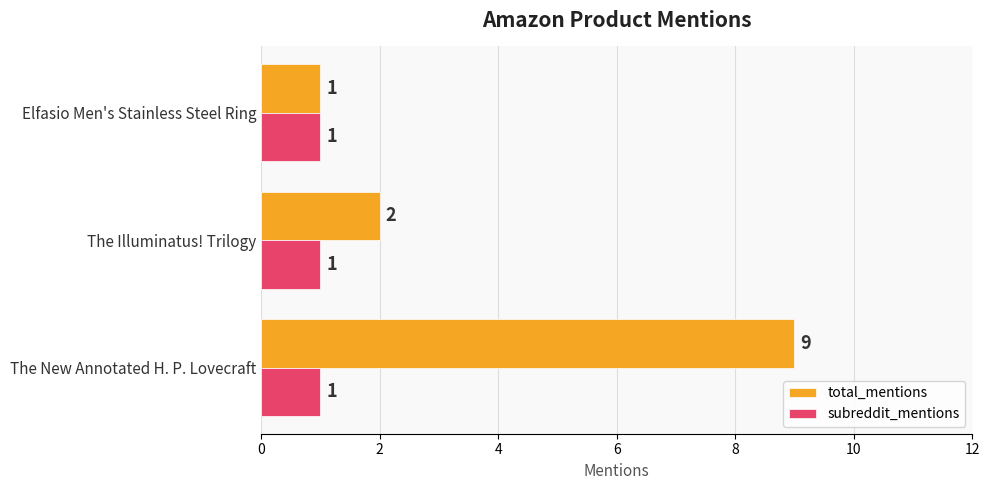

What is the sum of all subreddit_mentions values?

3